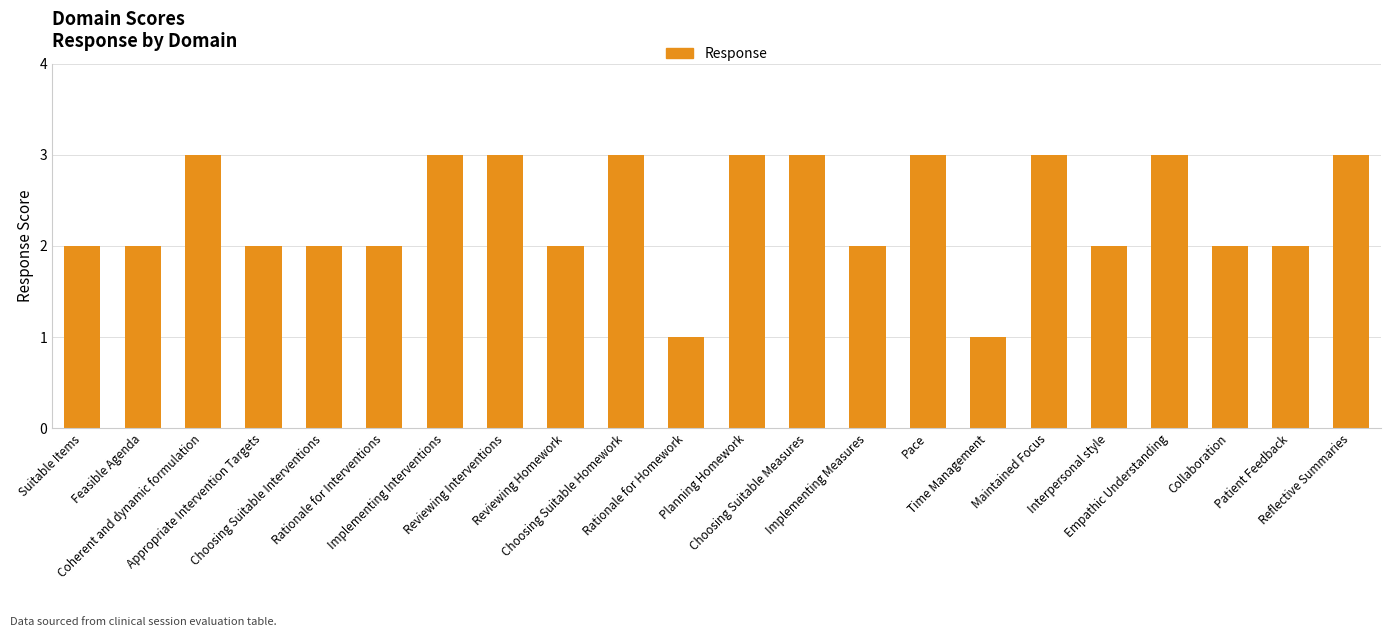

Does the chart contain any negative values?

No